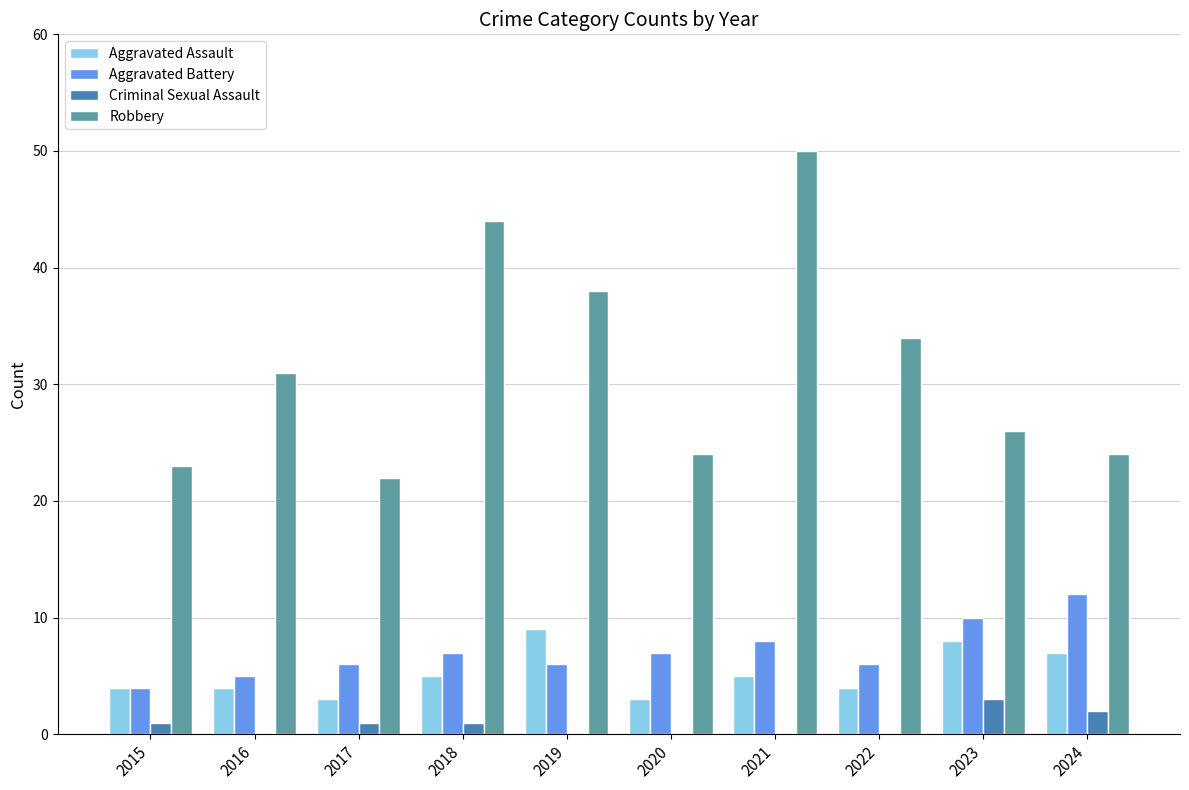

The value of Criminal Sexual Assault at 2022 is 0. True or false?

True